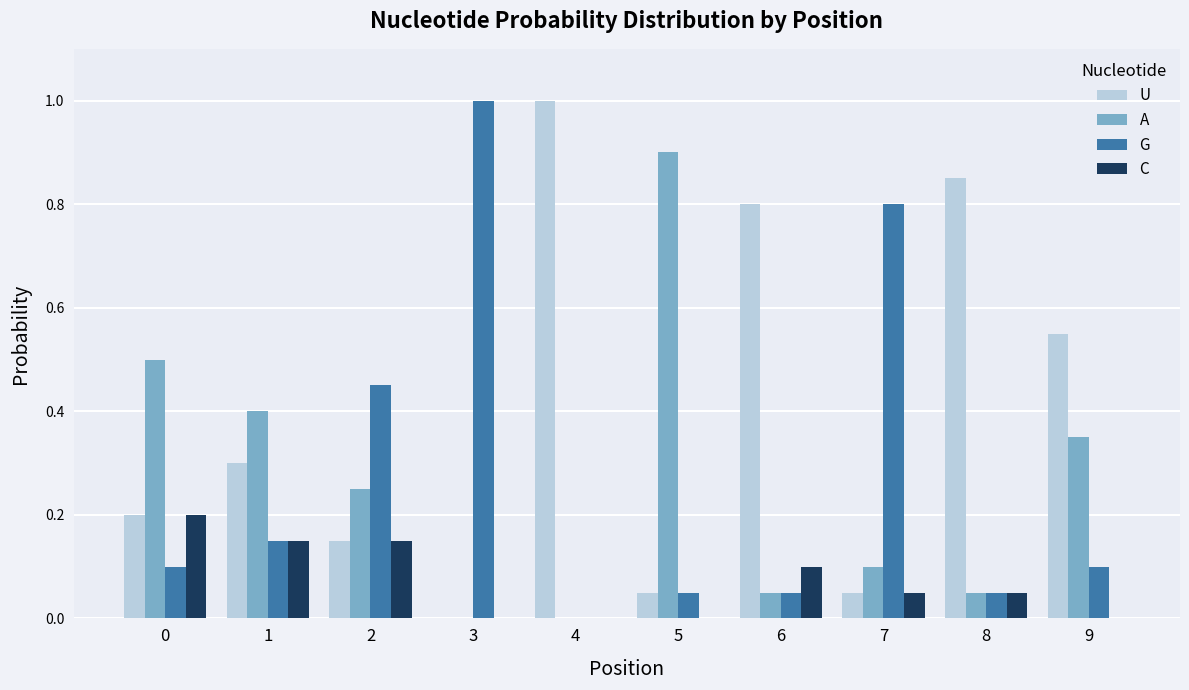

Which series changed the most between 0 and 3?

G